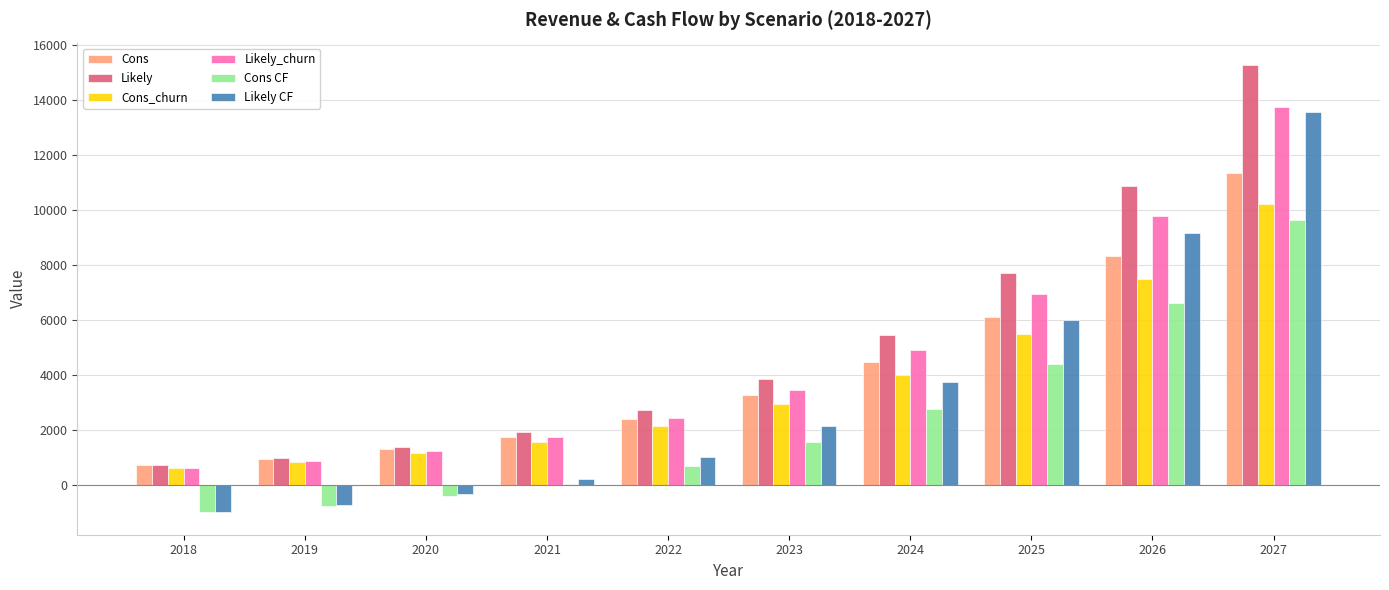

At which label does Likely CF first exceed 2152?

2023